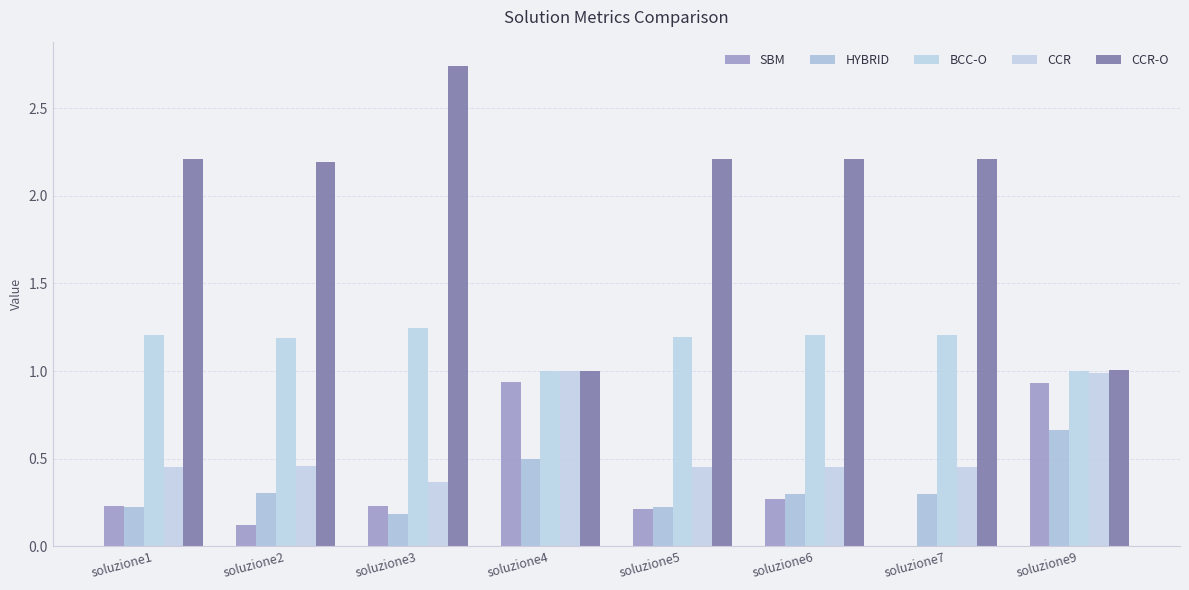

What are all the series names shown in the legend?

SBM, HYBRID, BCC-O, CCR, CCR-O